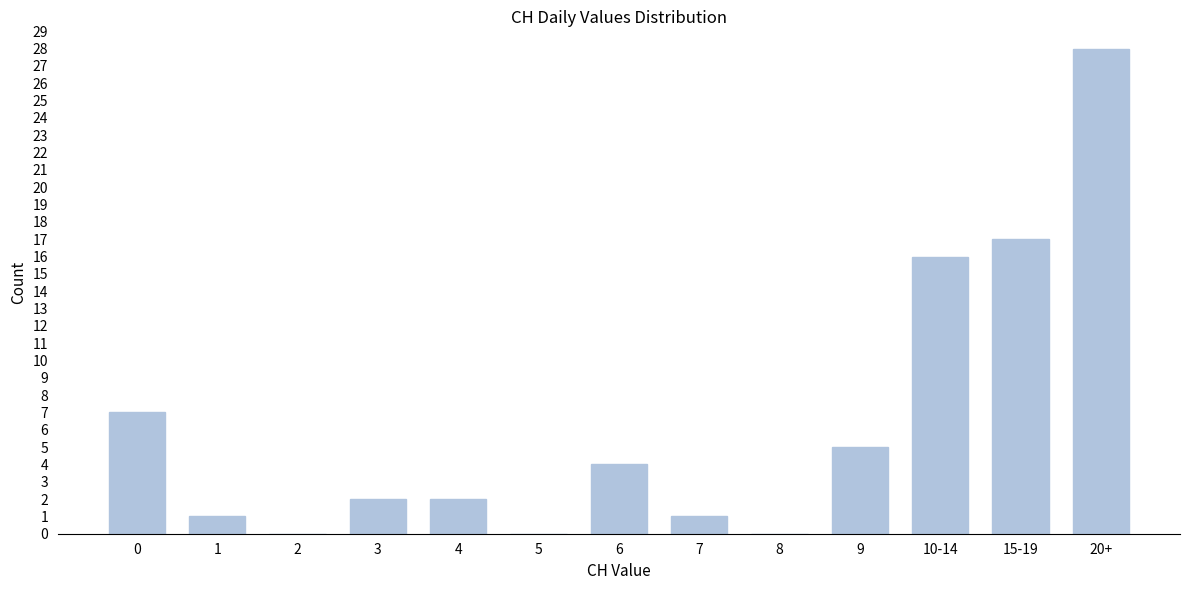

Reading right to left, list all the values displayed in this chart.

20+=28	15-19=17	10-14=16	9=5	8=0	7=1	6=4	5=0	4=2	3=2	2=0	1=1	0=7